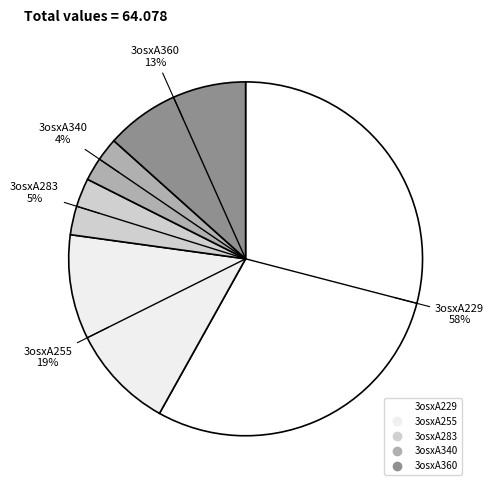

Do 3osxA340 and 3osxA360 together represent more than half of the pie?

No